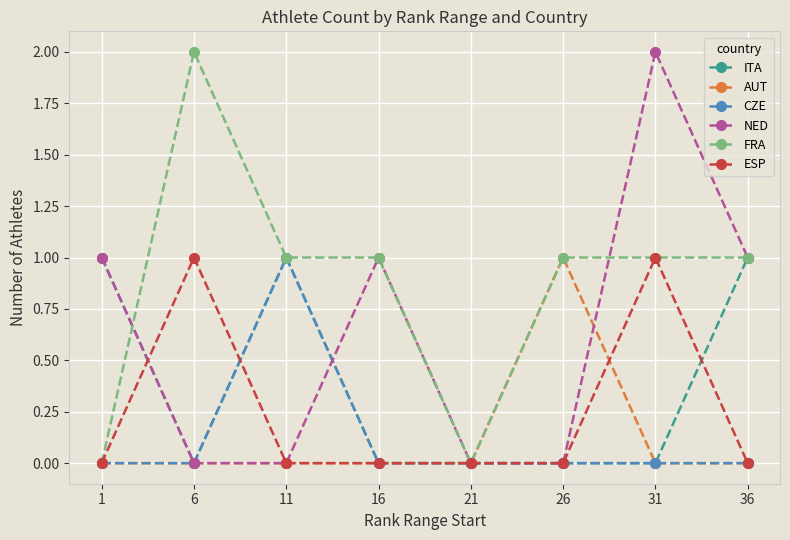

Where does the FRA series first go above 1?

6